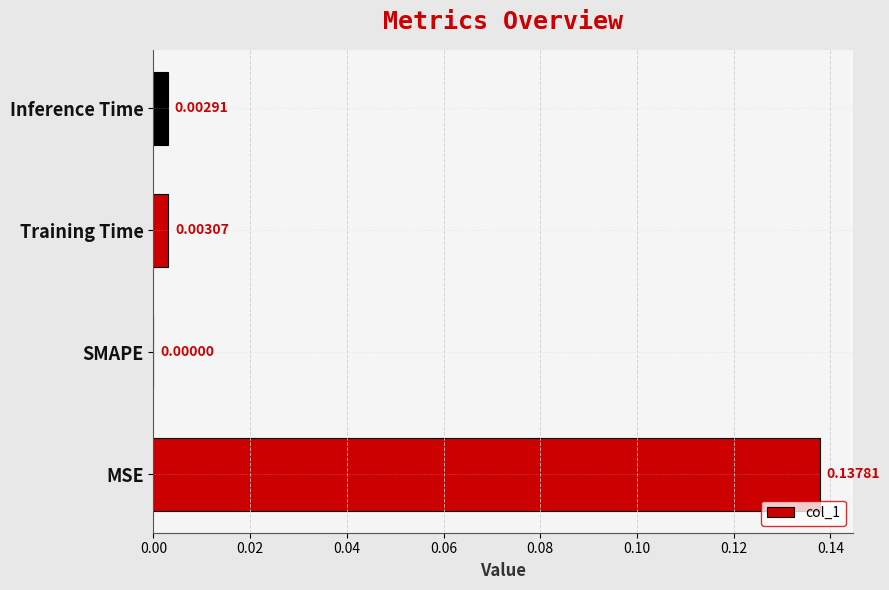

Where is the data nearest to the value 0?

SMAPE